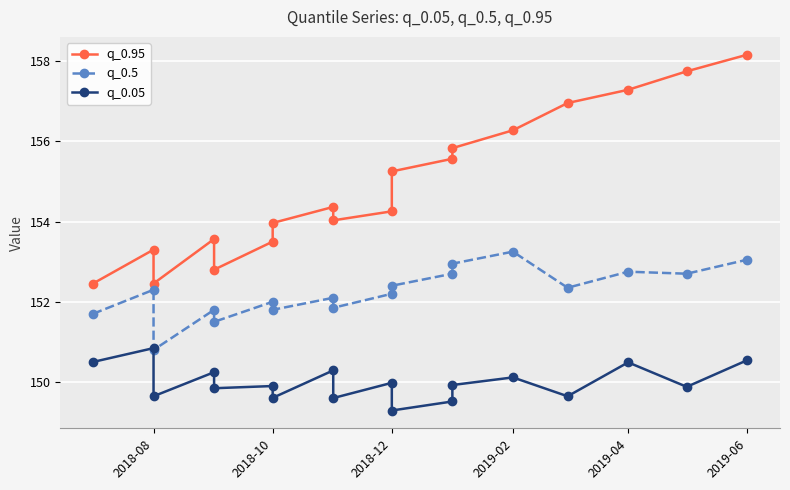

Between 2018-10 and 2018-12, which series saw the biggest shift?

q_0.95